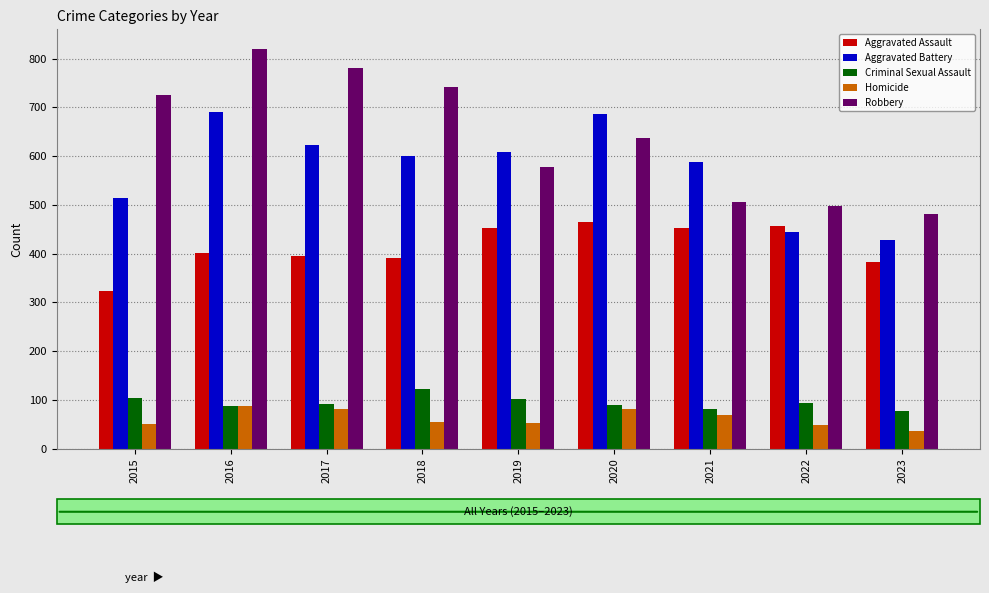

What is the sum of the Robbery values at 2017 and 2019?

1357